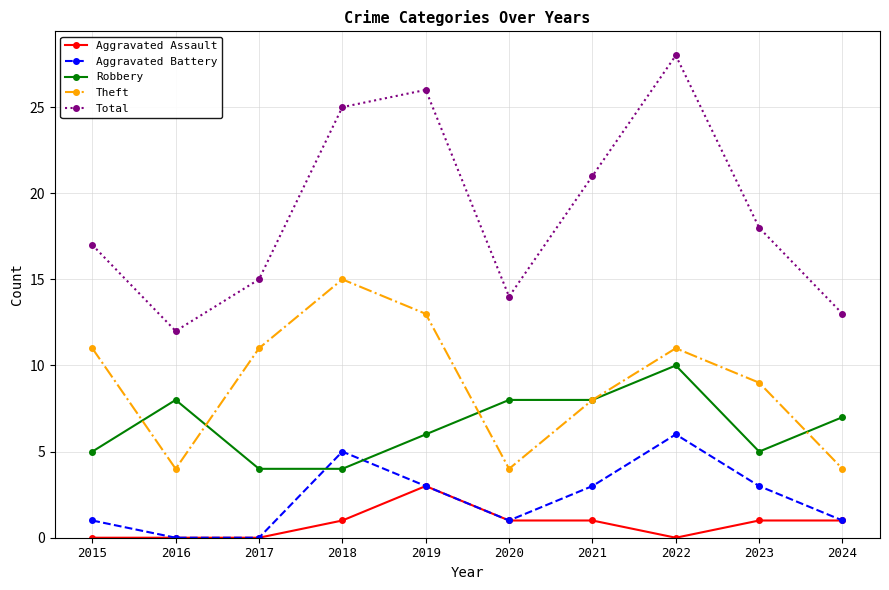

What is the maximum value for Robbery?

10